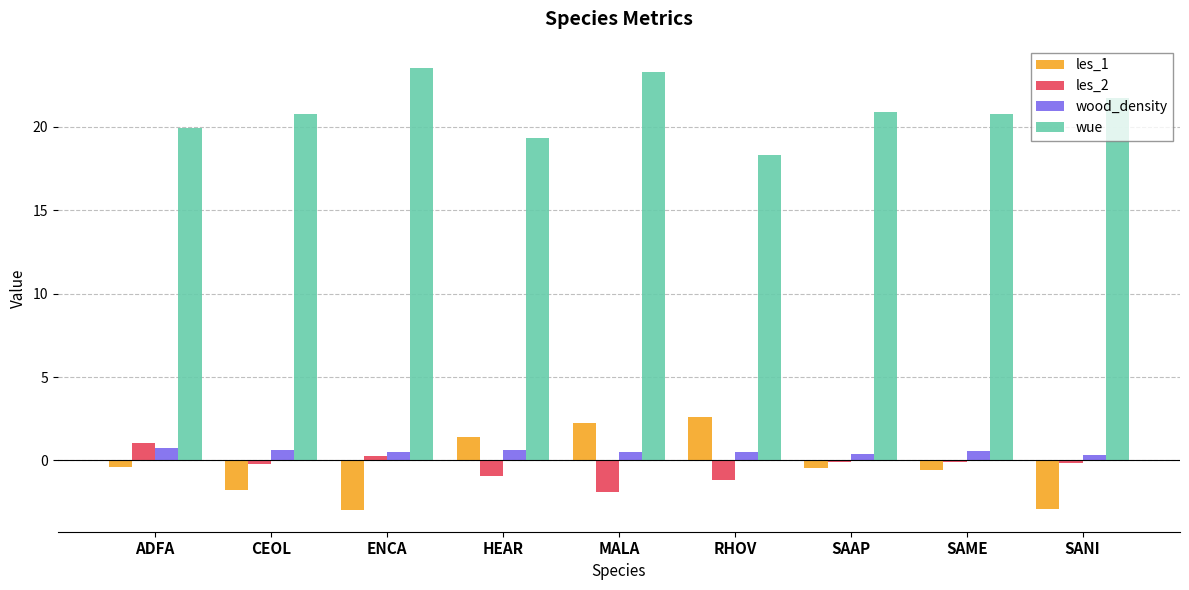

Count the number of data series in this chart.

4